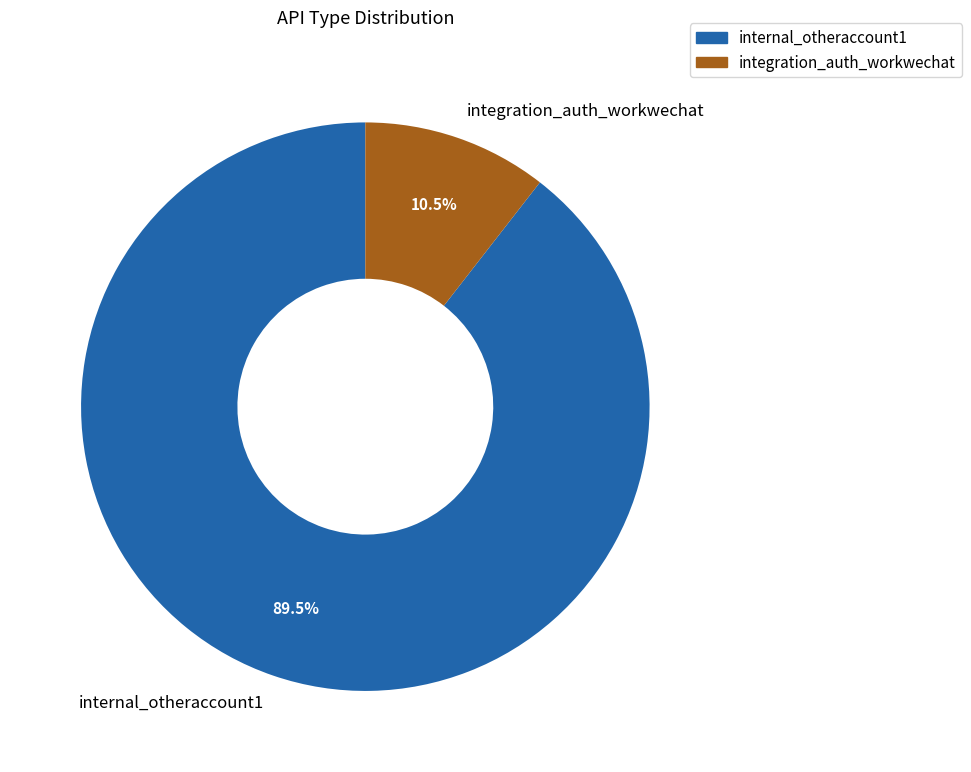

How many slices are in this pie chart?

2